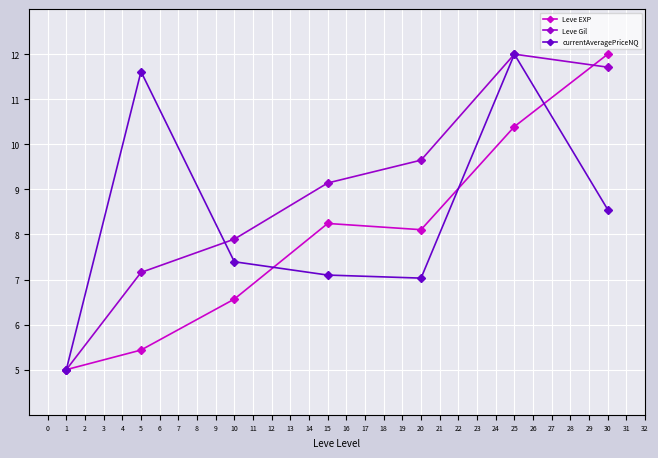

The value of currentAveragePriceNQ at 15 is 3.3. True or false?

False